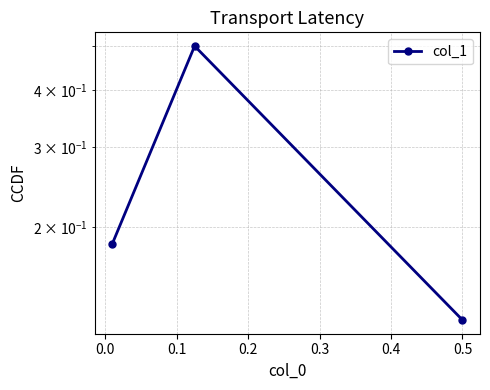

Count the number of data series in this chart.

1